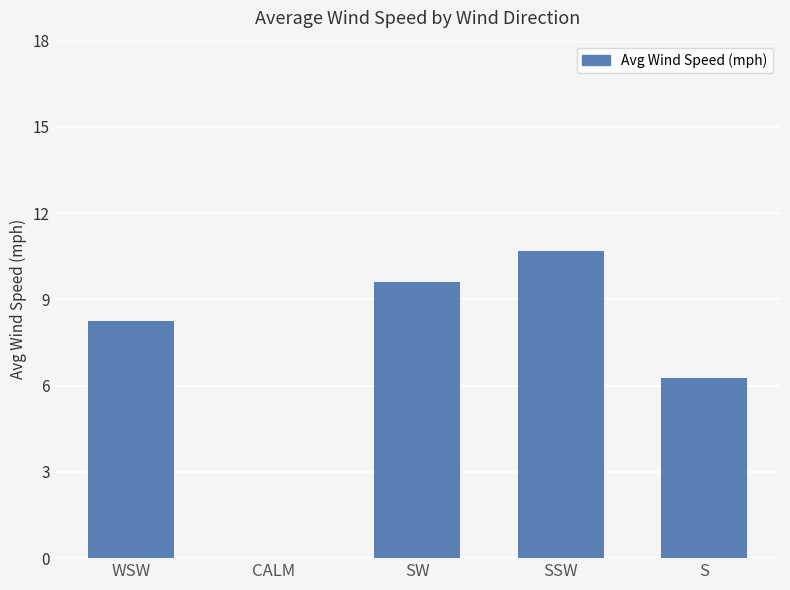

What is the maximum value shown in the chart?

10.7